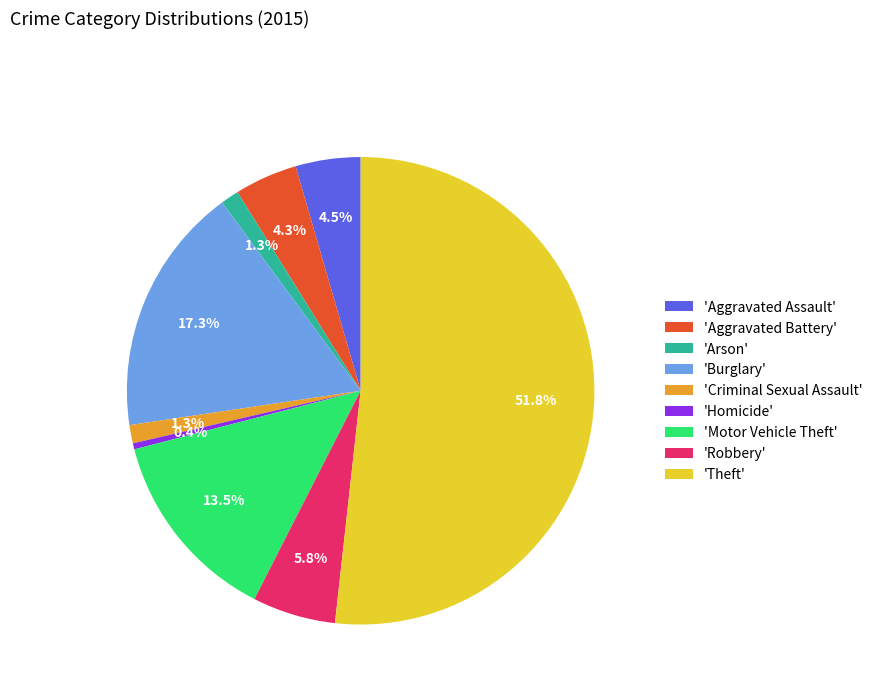

What is the total percentage of 'Robbery' and 'Theft'?

57.5%